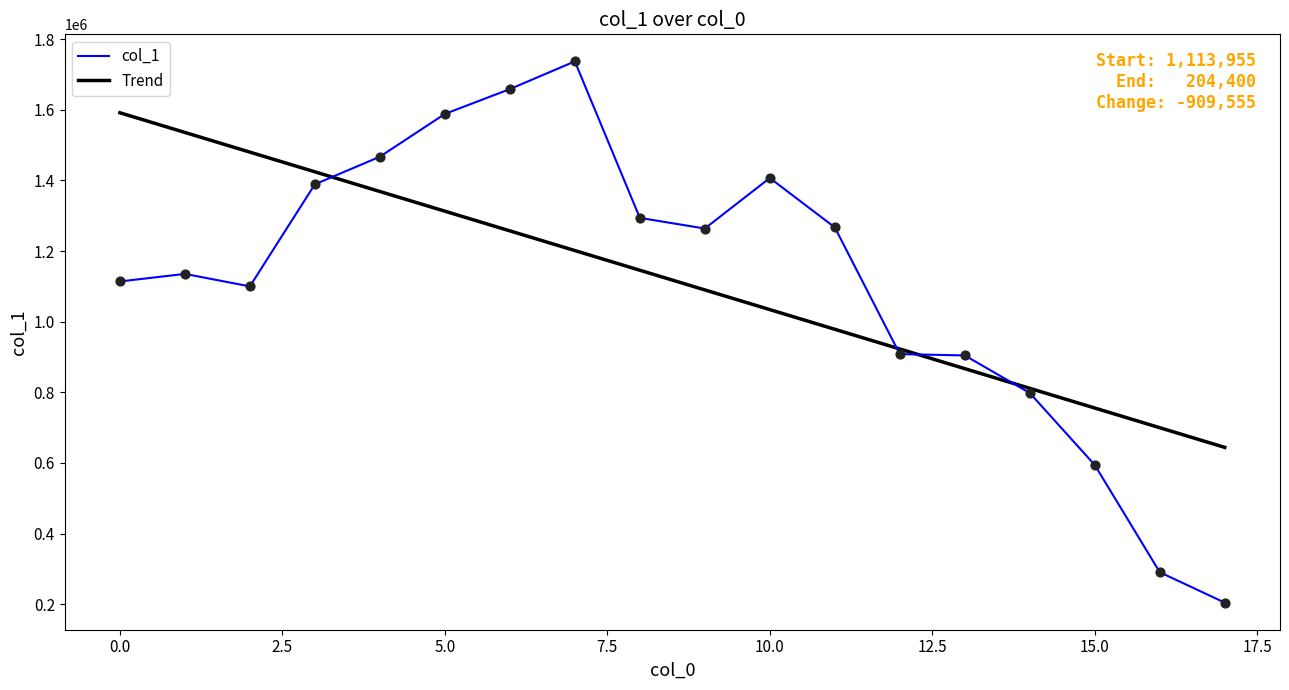

Rank the series by their maximum value, from highest to lowest.

col_1, Trend